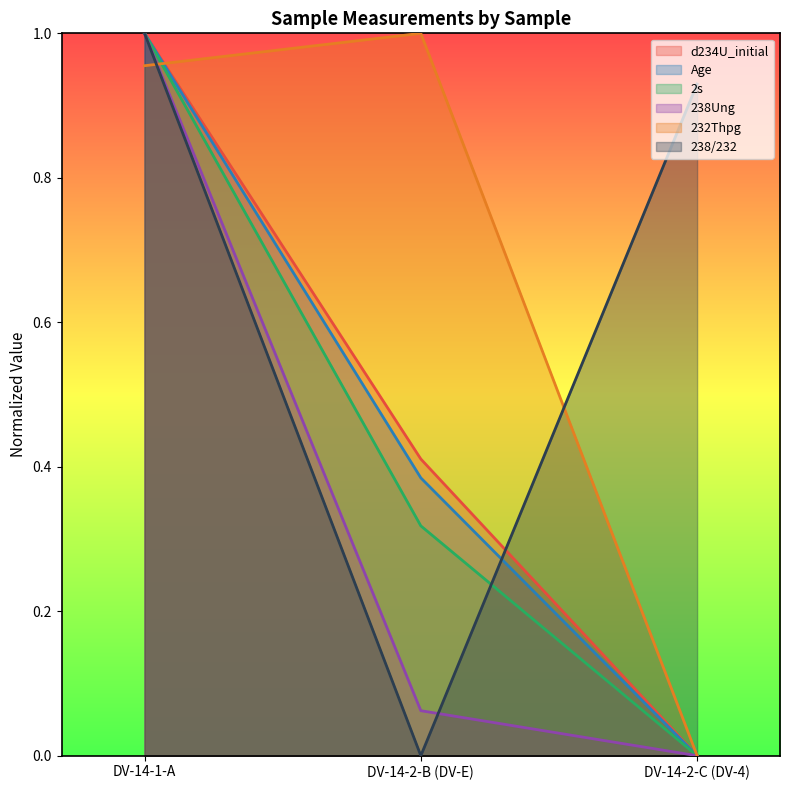

How many Age values are between 0 and 1?

3